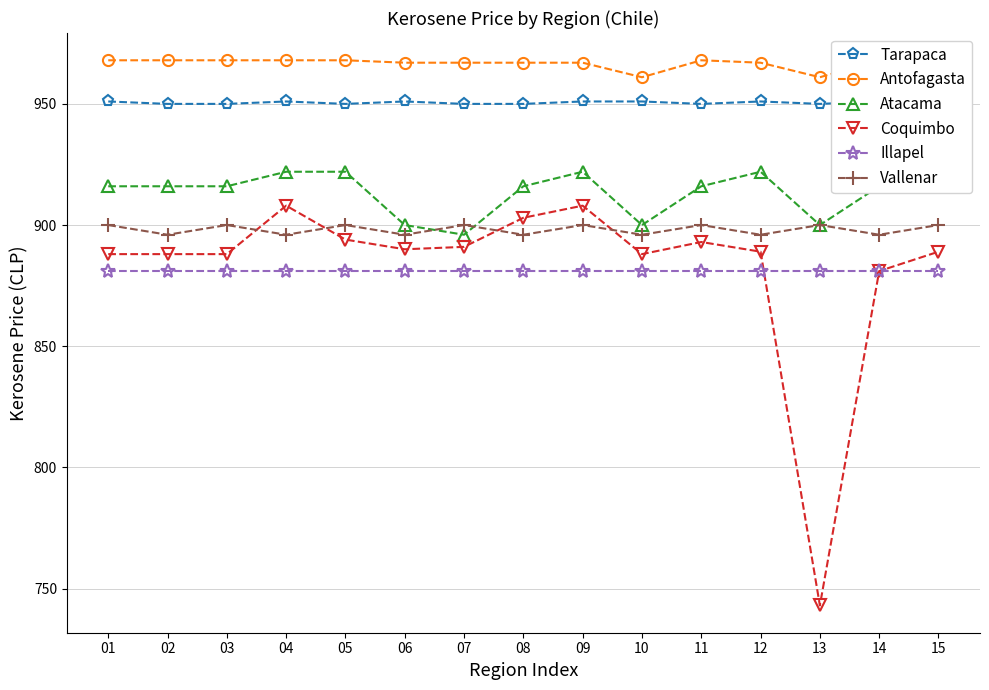

Reading left to right, list all the values displayed in this chart.

Tarapaca: 951	950	950	951	950	951	950	950	951	951	950	951	950	951	950
Antofagasta: 968	968	968	968	968	967	967	967	967	961	968	967	961	968	967
Atacama: 916	916	916	922	922	900	896	916	922	900	916	922	900	916	922
Coquimbo: 888	888	888	908	894	890	891	903	908	888	893	889	743	881	889
Illapel: 881	881	881	881	881	881	881	881	881	881	881	881	881	881	881
Vallenar: 900	896	900	896	900	896	900	896	900	896	900	896	900	896	900